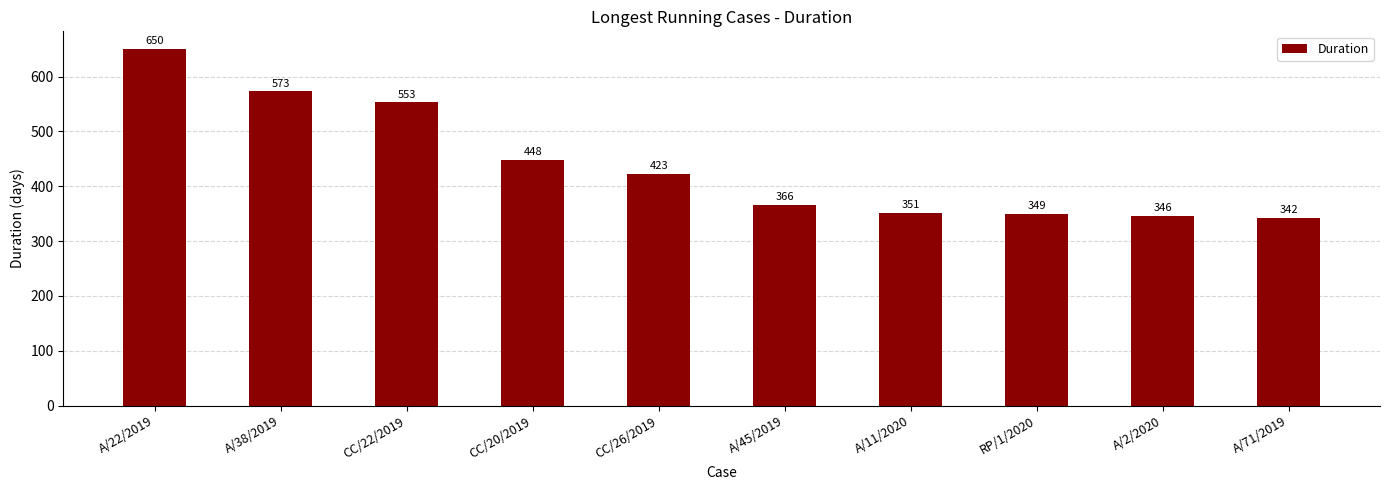

Rank the categories by value from lowest to highest.

A/71/2019, A/2/2020, RP/1/2020, A/11/2020, A/45/2019, CC/26/2019, CC/20/2019, CC/22/2019, A/38/2019, A/22/2019